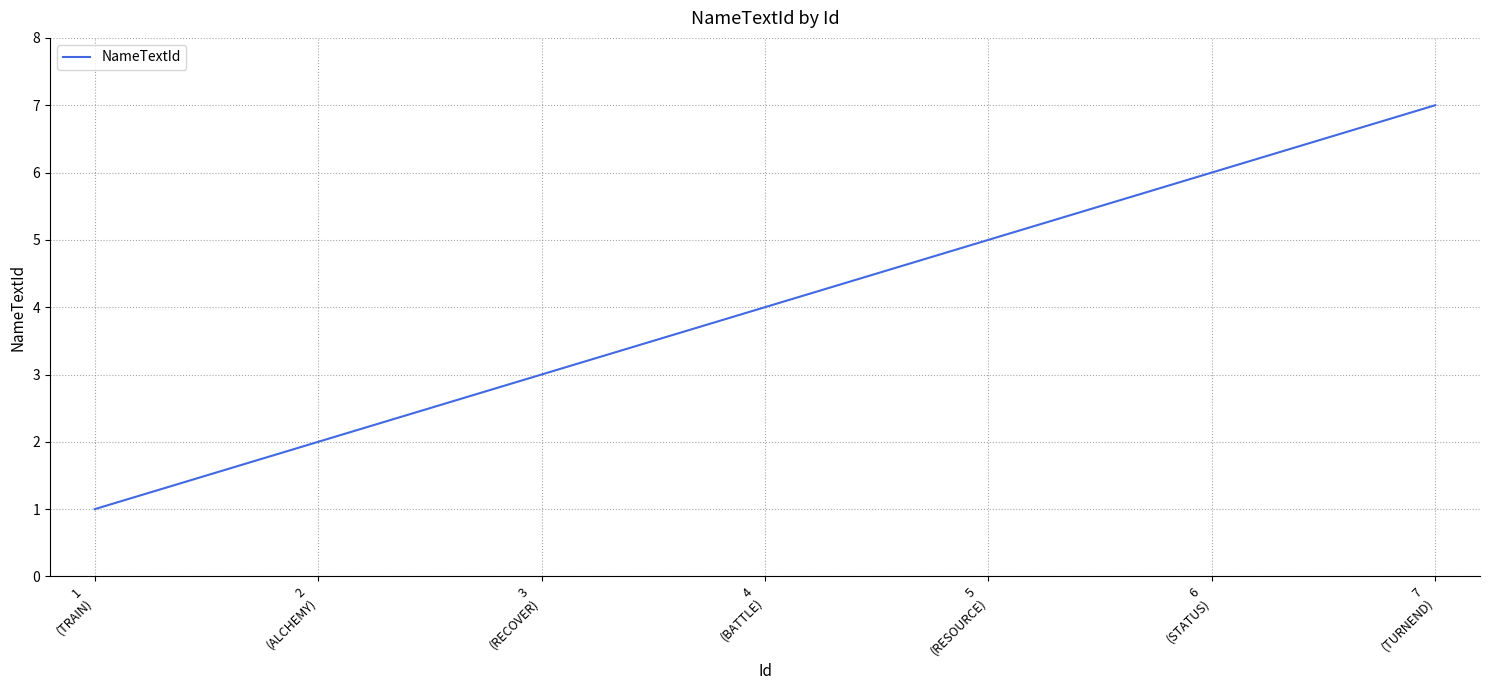

Rank the categories by value from lowest to highest.

1
(TRAIN), 2
(ALCHEMY), 3
(RECOVER), 4
(BATTLE), 5
(RESOURCE), 6
(STATUS), 7
(TURNEND)